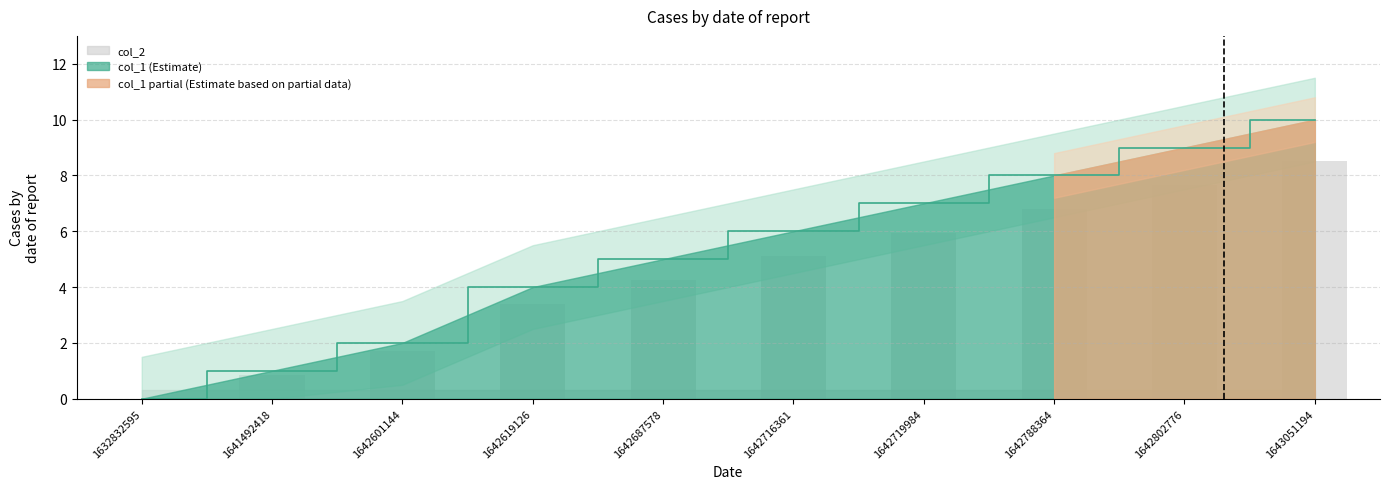

What is the difference between the maximum and minimum values?

10